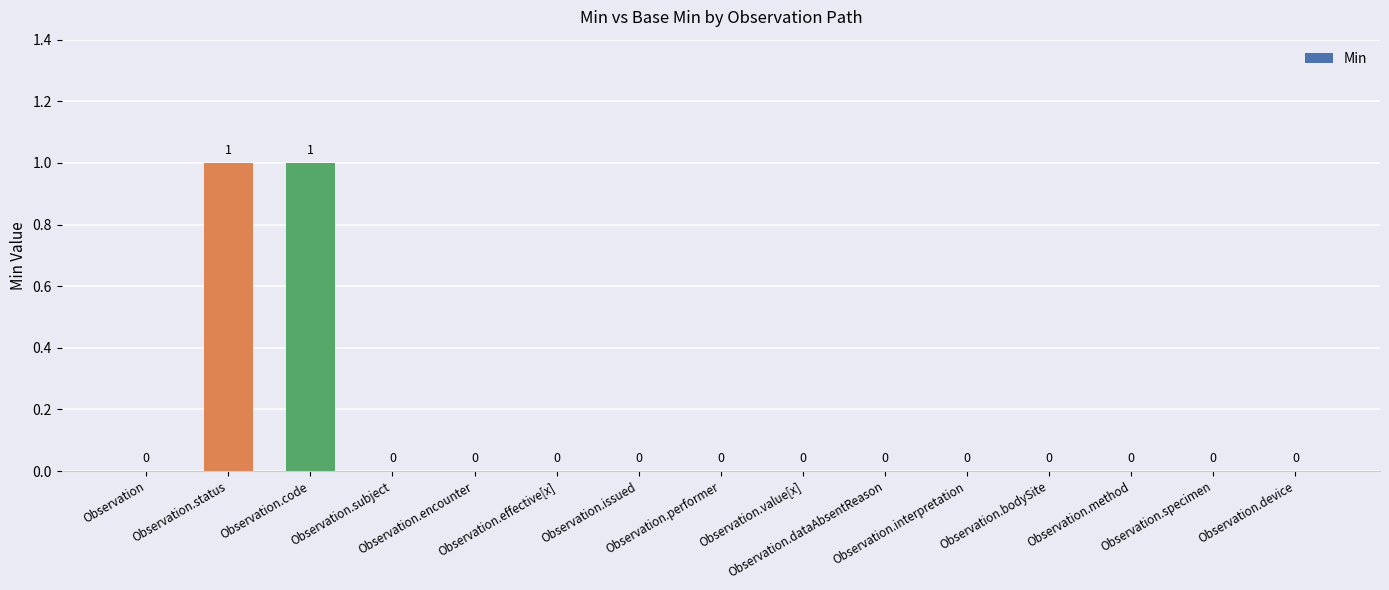

How many values are between 0 and 1?

15